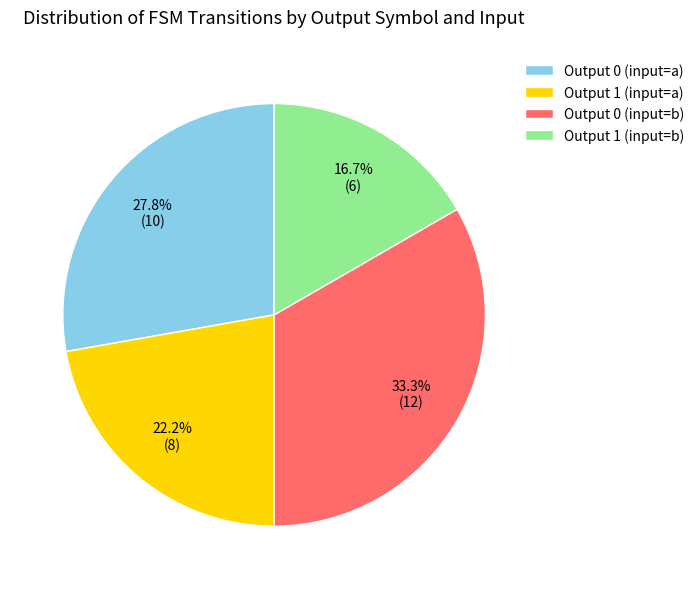

What is the largest slice in the pie chart?

Output 0 (input=b)